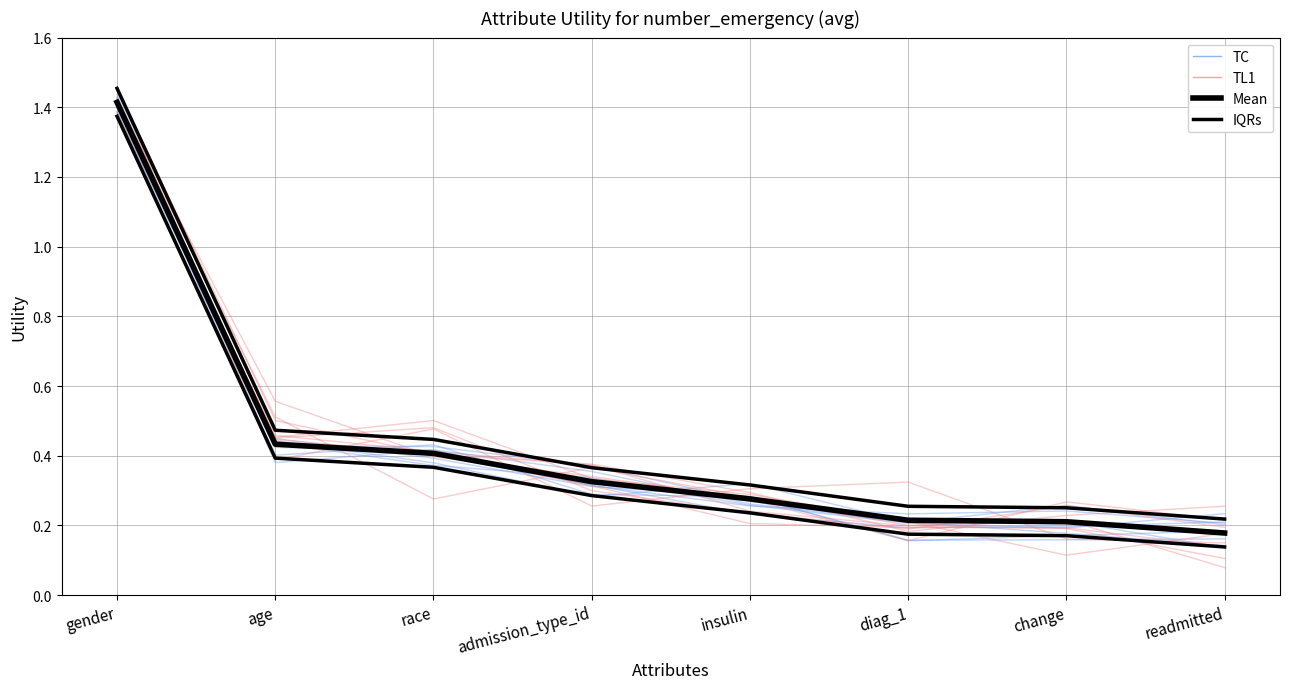

What is the value of the Mean point at the 7th from the left?

0.2